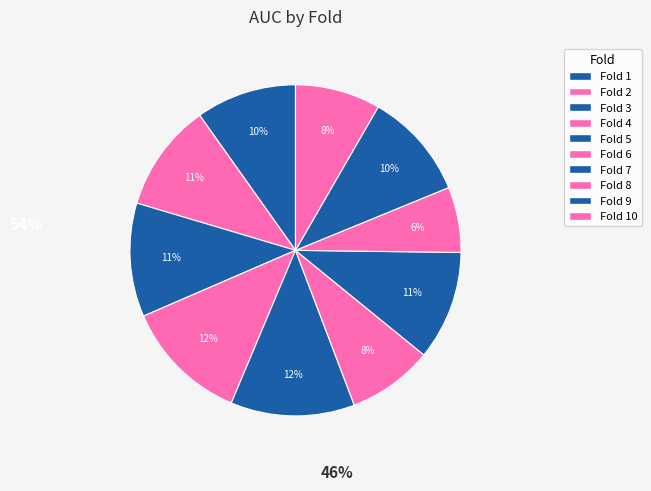

Which slice is the smallest?

8